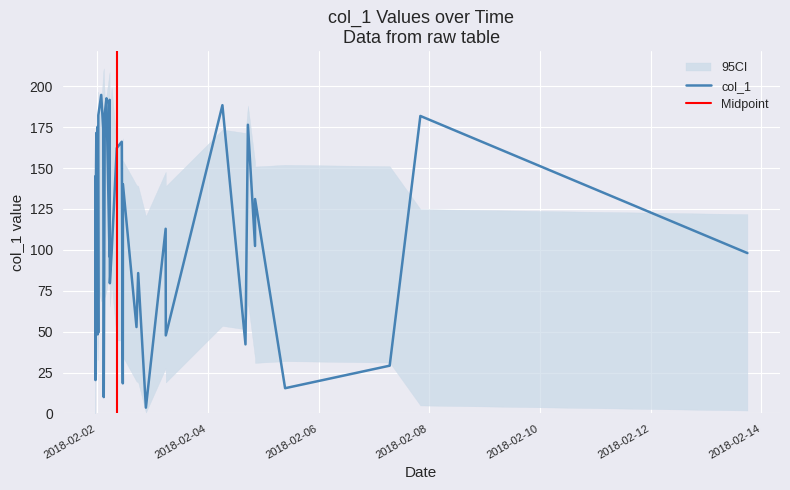

Approximately how many times larger is the value at 2018-02-04 06:16:41 compared to 2018-02-02 00:09:14?

3.9